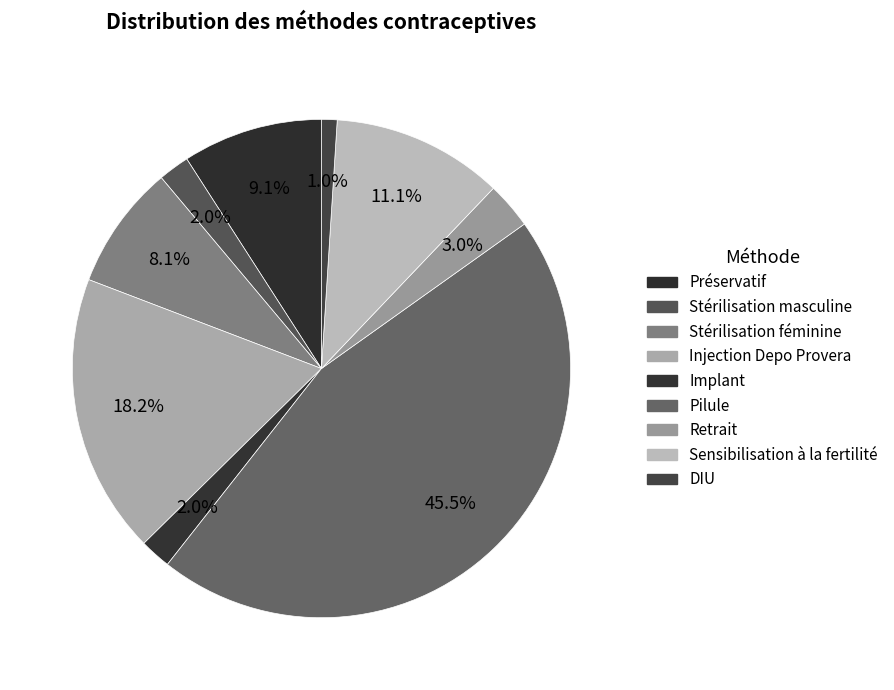

Count the number of slices in the pie.

9